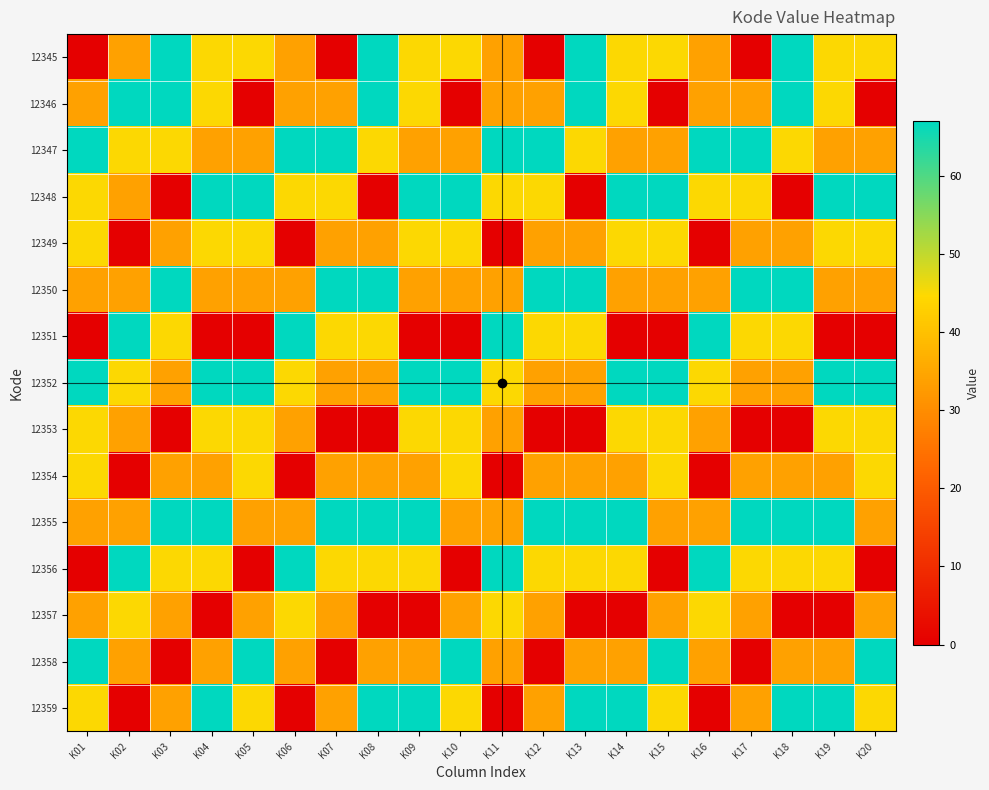

How many distinct data groups are displayed?

15